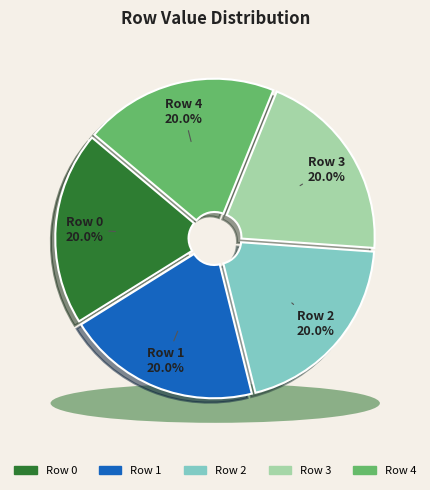

Rank the categories by value from lowest to highest.

0, 1, 2, 3, 4